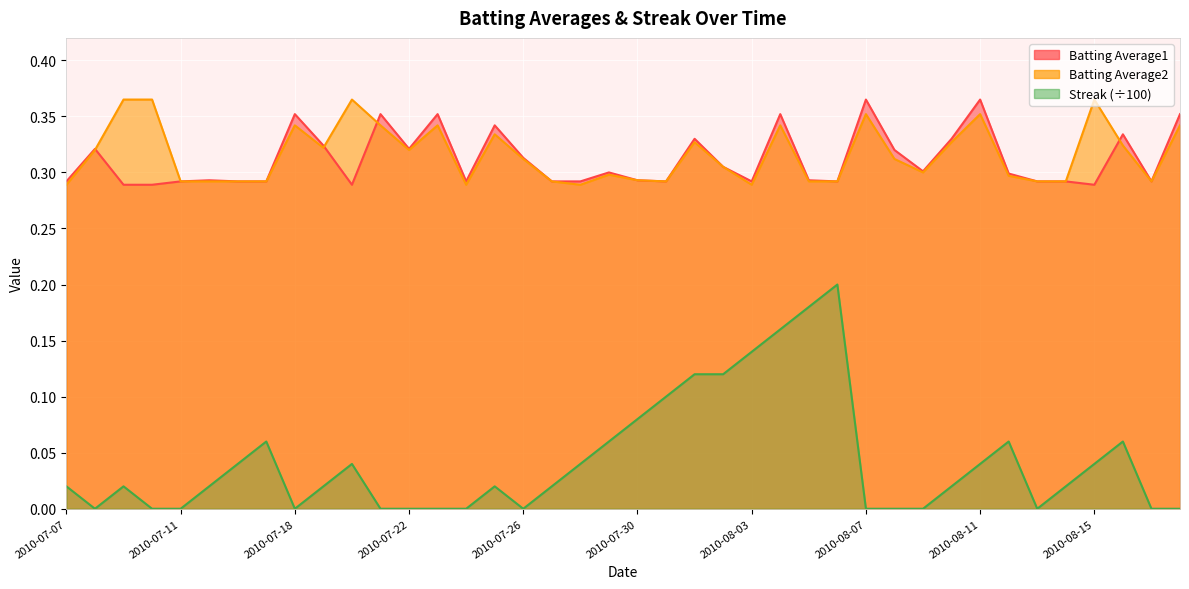

At which category does the chart reach its peak across all series?

2010-08-07